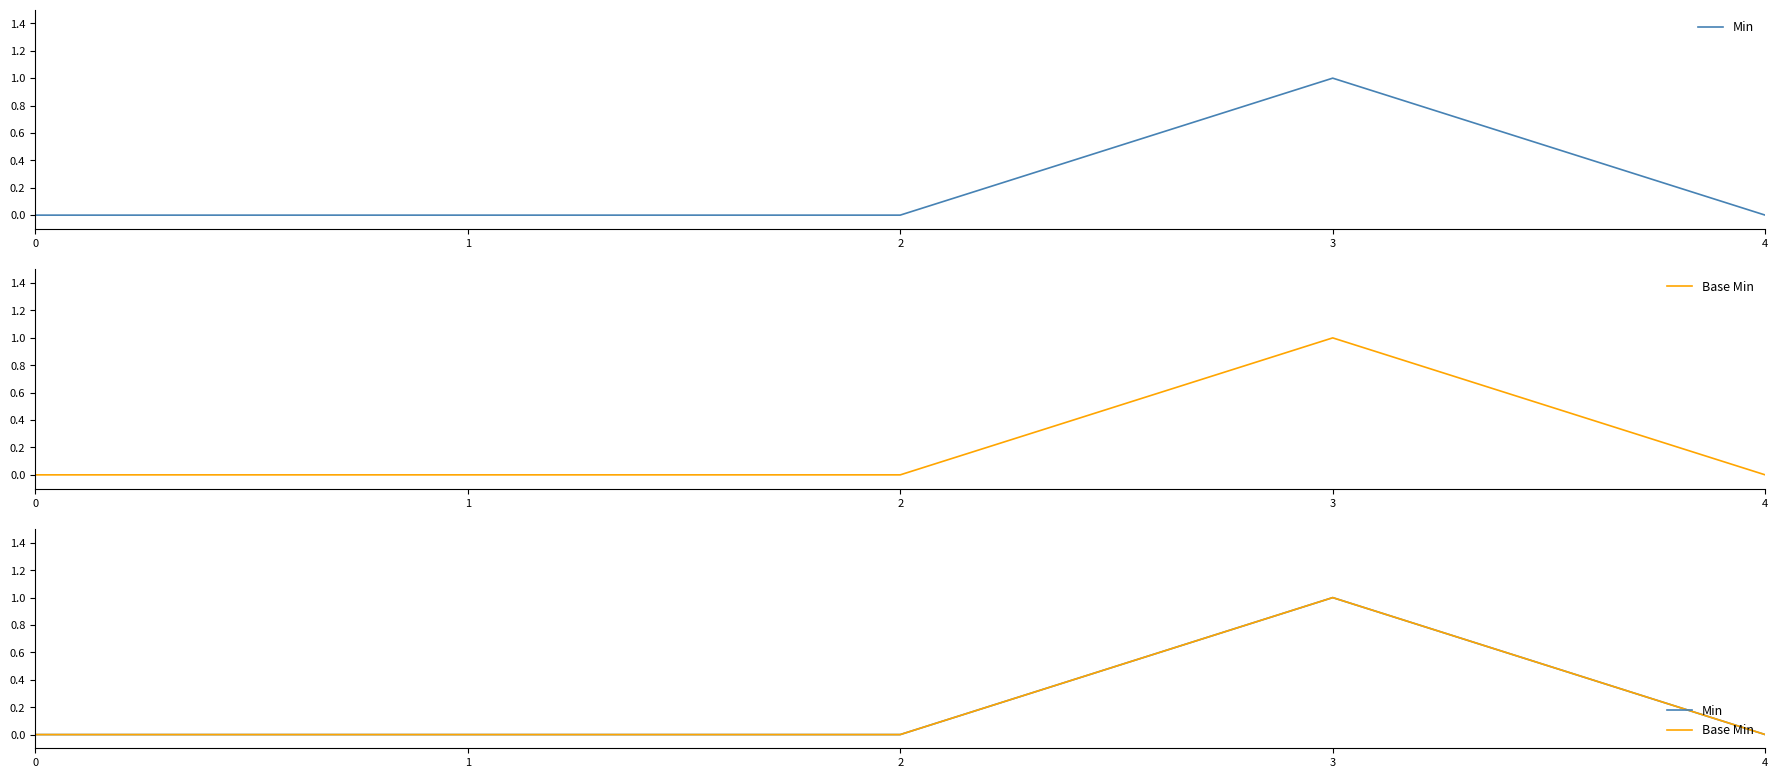

Which label corresponds to the largest value in the chart?

3